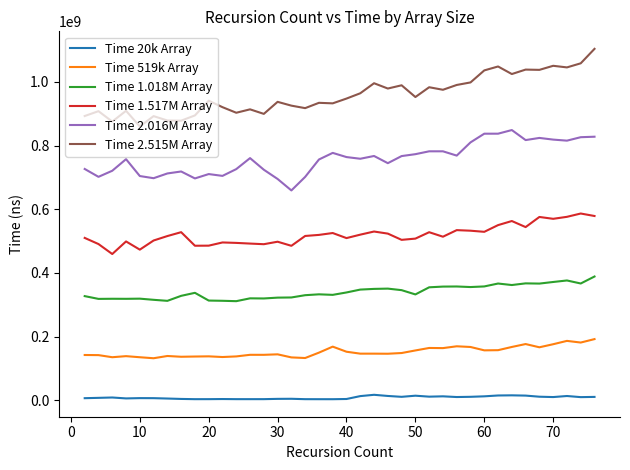

True or false: Time 1.517M Array and Time 2.515M Array intersect in this chart.

False